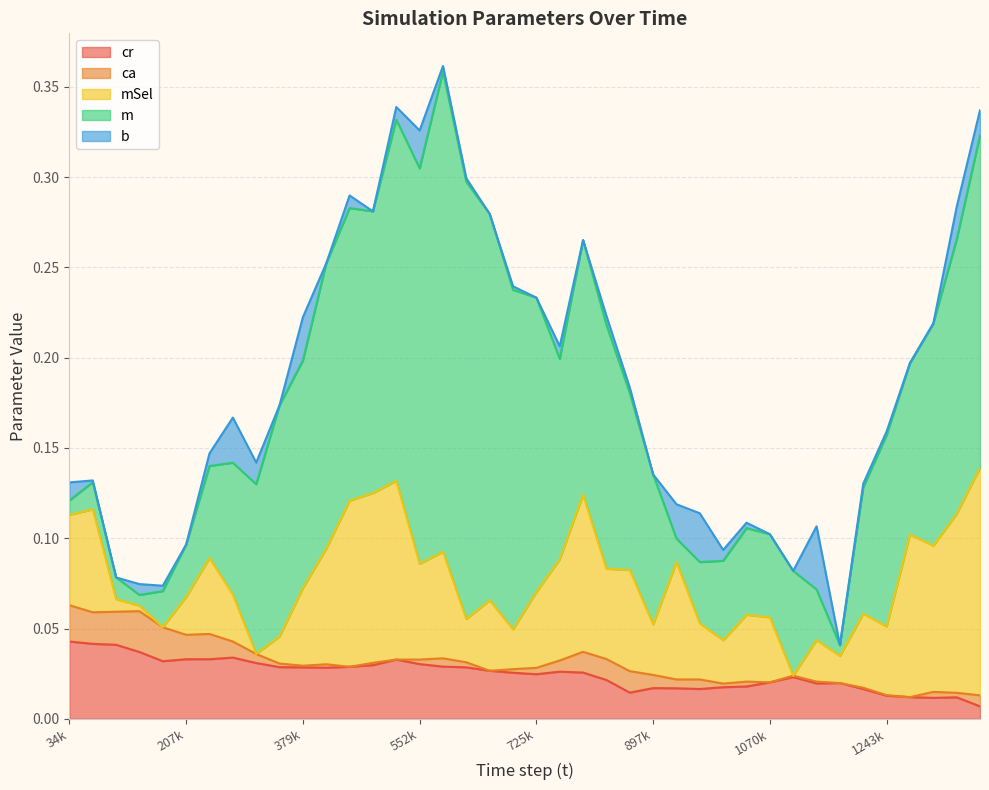

What is the spread (max minus min) of values at 759631?

0.1